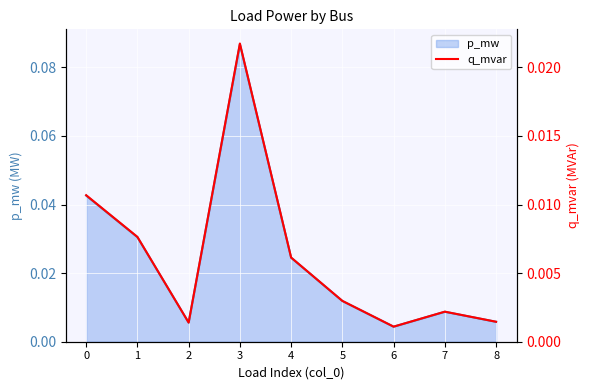

How many interior local valleys (lower than both neighbors) does the data have?

2